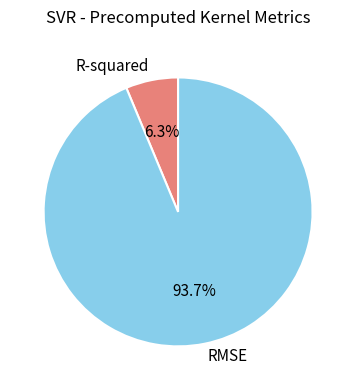

What portion of the pie excludes RMSE?

6.3%